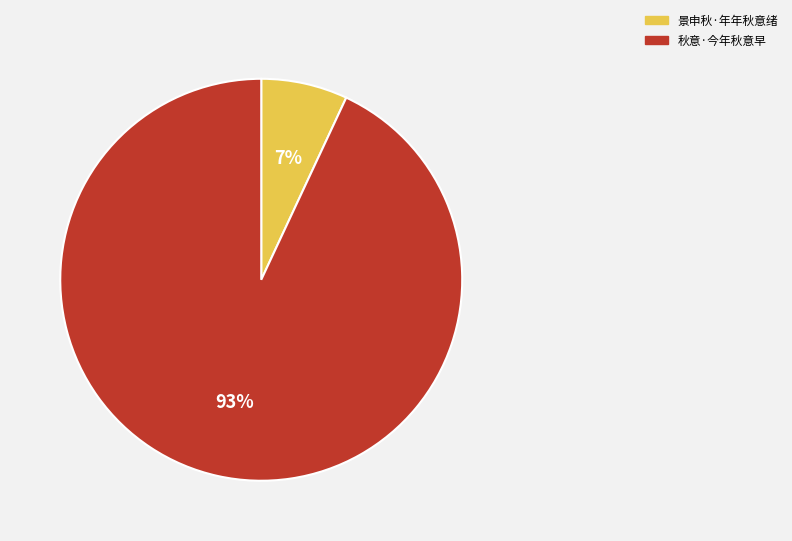

Is 秋意·今年秋意早 the majority of the pie?

Yes